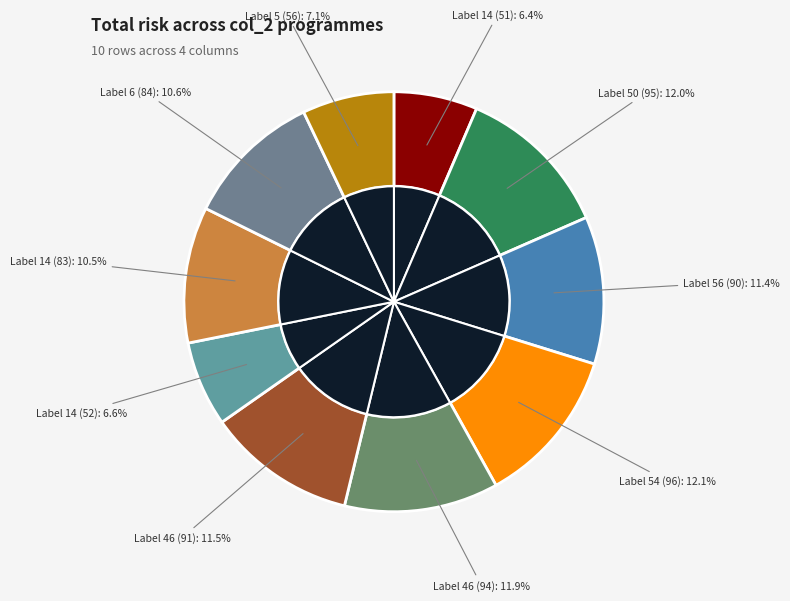

Rank the categories by value from highest to lowest.

54, 50, 46, 46, 56, 6, 14, 5, 14, 14